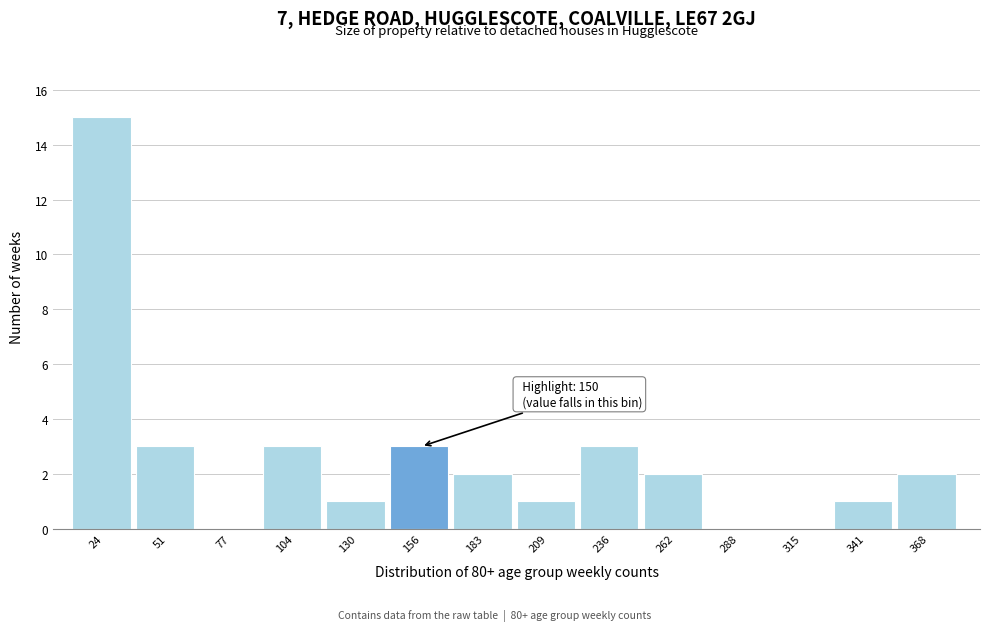

Over which range of the x-axis is the bar tallest?

10 to 35